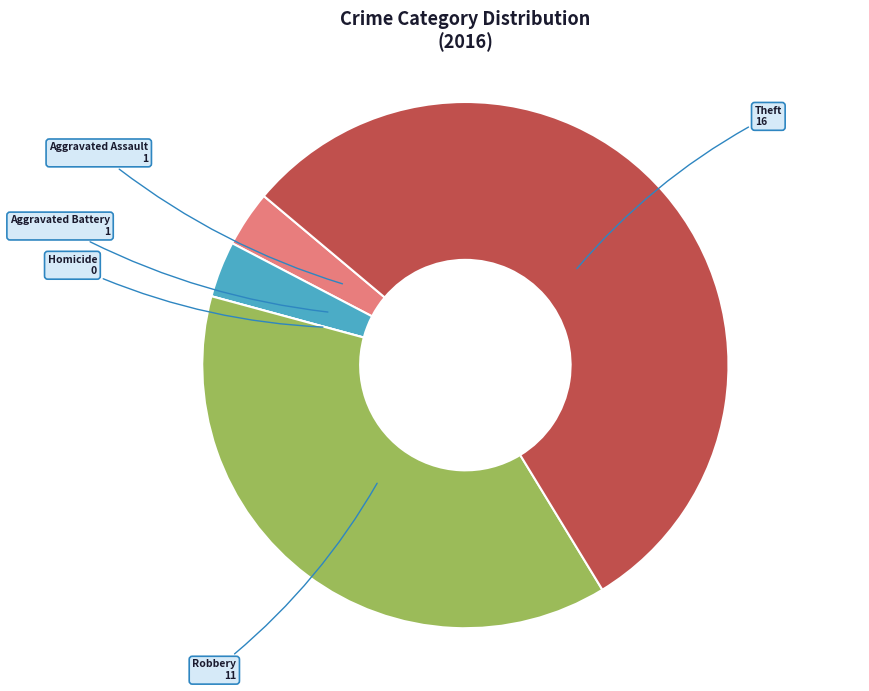

Is there a majority slice in this chart?

Yes